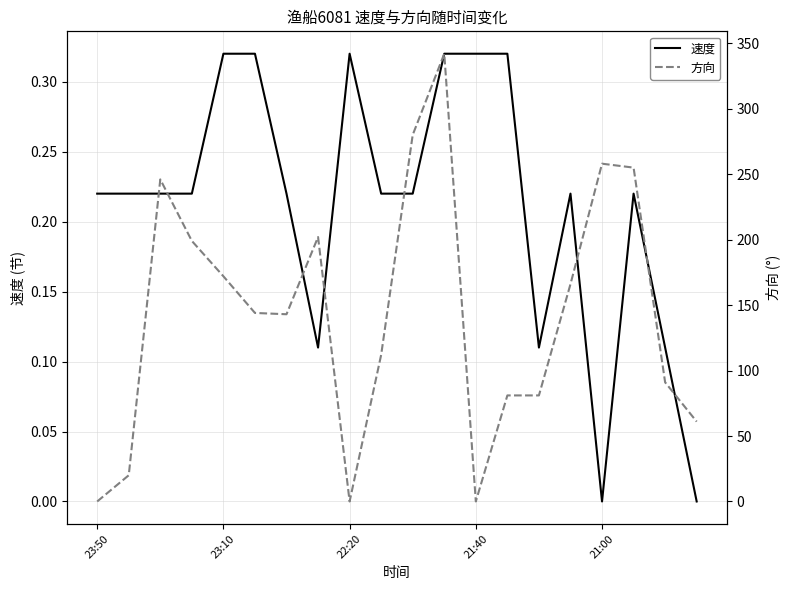

What is the sum of the 速度 values at 23:50 and 10?

0.4